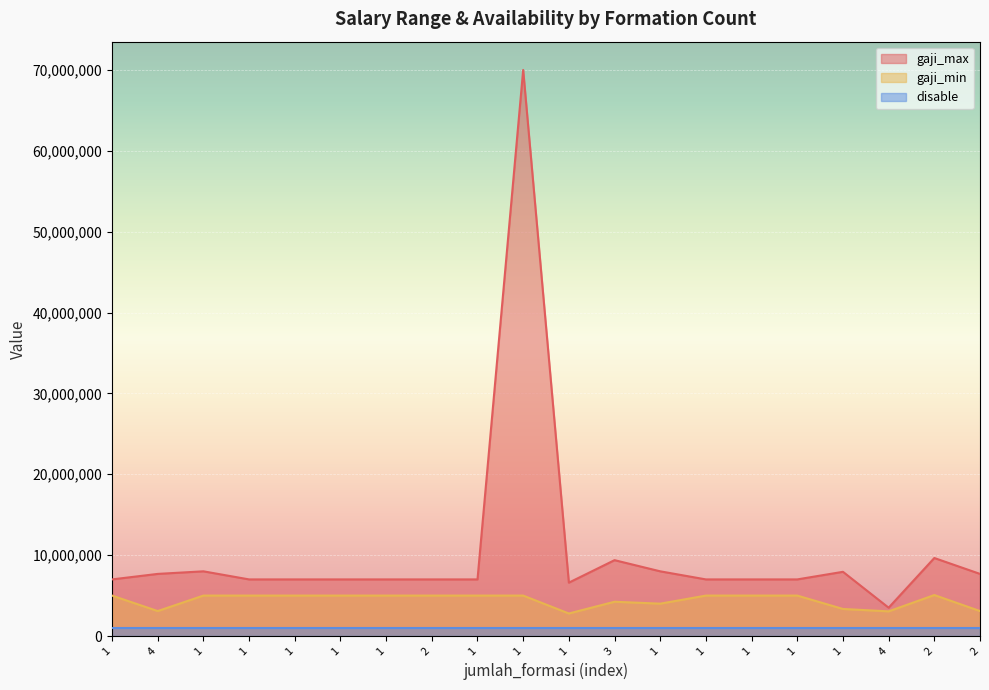

List the series in order of their overall mean, lowest first.

disable, gaji_min, gaji_max